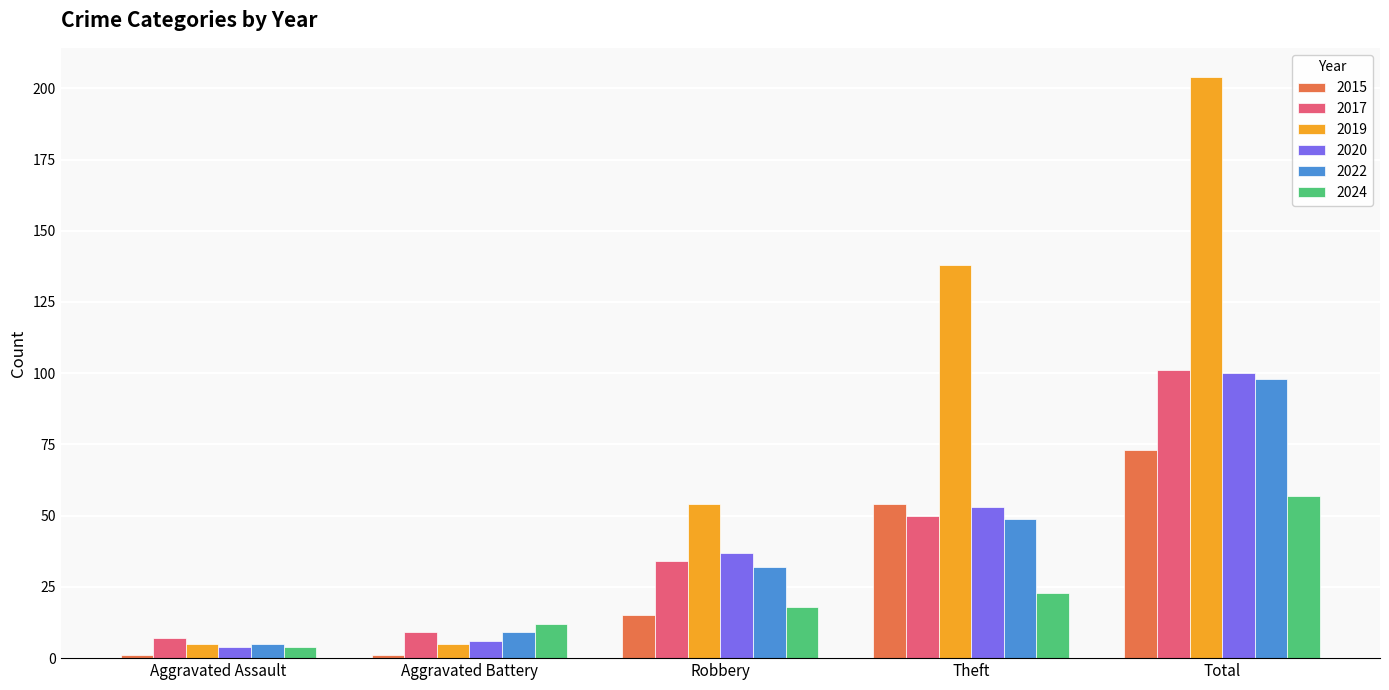

Which series has the largest total across all categories?

2019